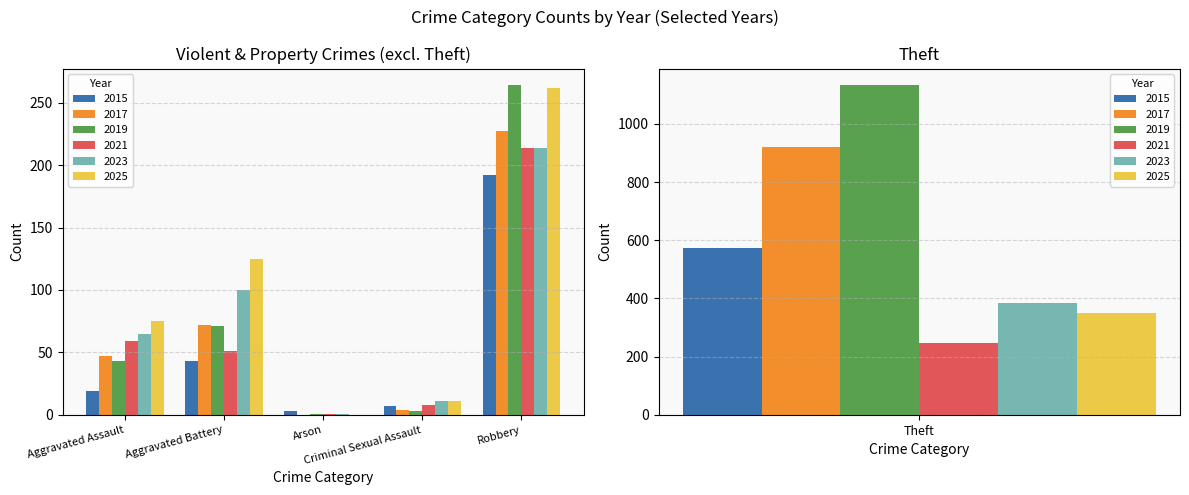

Reading left to right, transcribe all the data shown in this chart.

2015: 19	43	3	7	192	572
2017: 47	72	0	4	227	920
2019: 43	71	1	3	264	1133
2021: 59	51	1	8	214	248
2023: 65	100	1	11	214	386
2025: 75	125	0	11	262	349